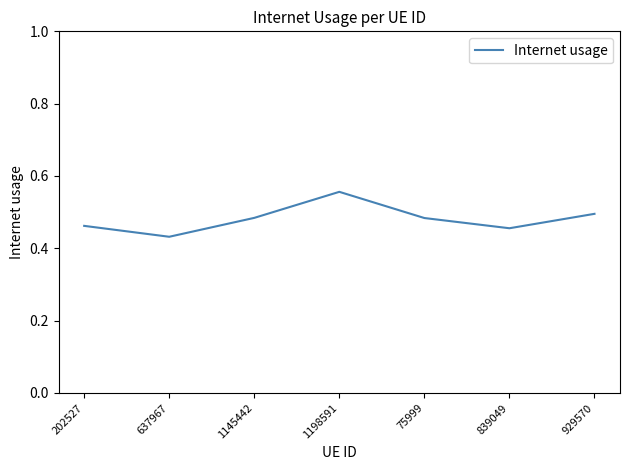

What position from the left is 1145442?

3